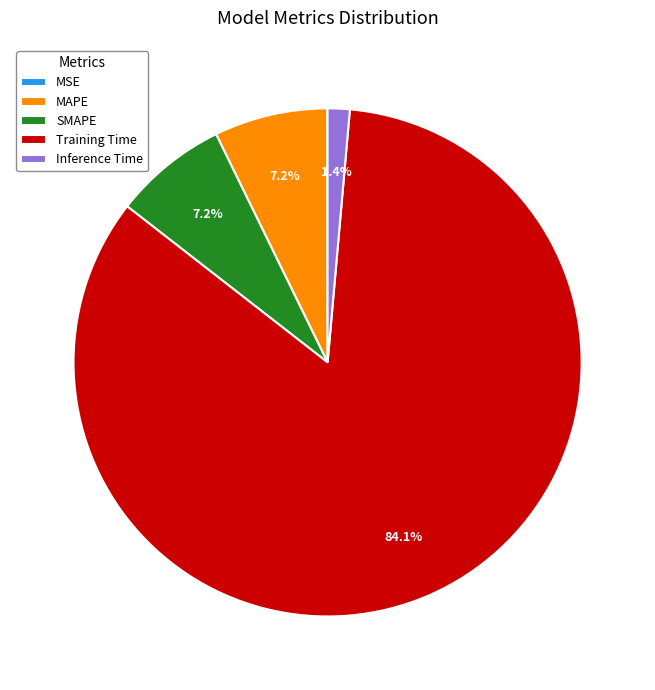

Do SMAPE and Training Time together represent more than half of the pie?

Yes